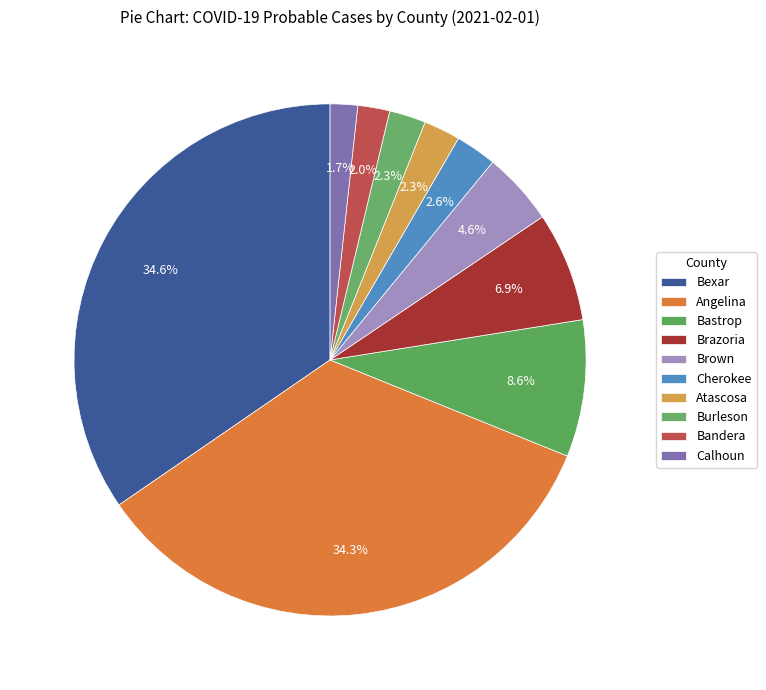

To the nearest percent, what is the difference between the largest and smallest slice percentages?

33%